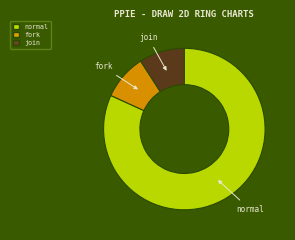

The normal slice represents 67% of the pie. True or false?

False